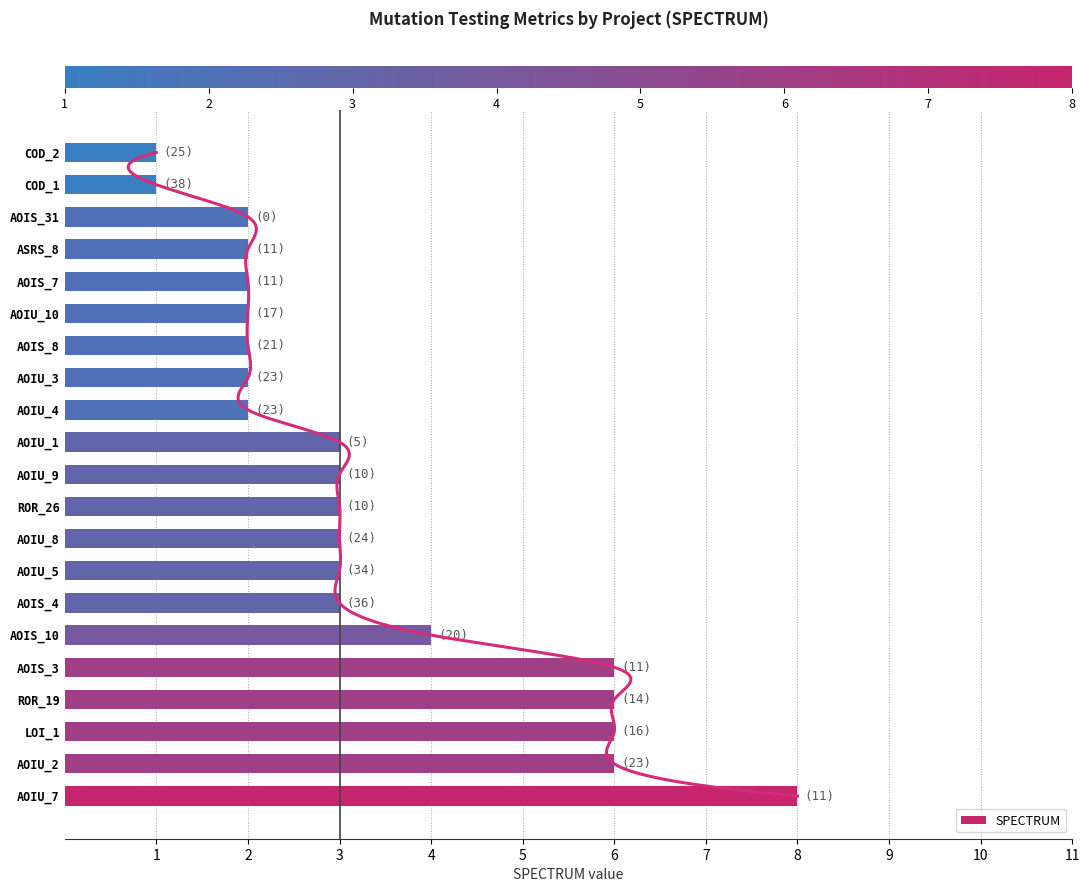

Is it true that the value at 4 is 6?

True